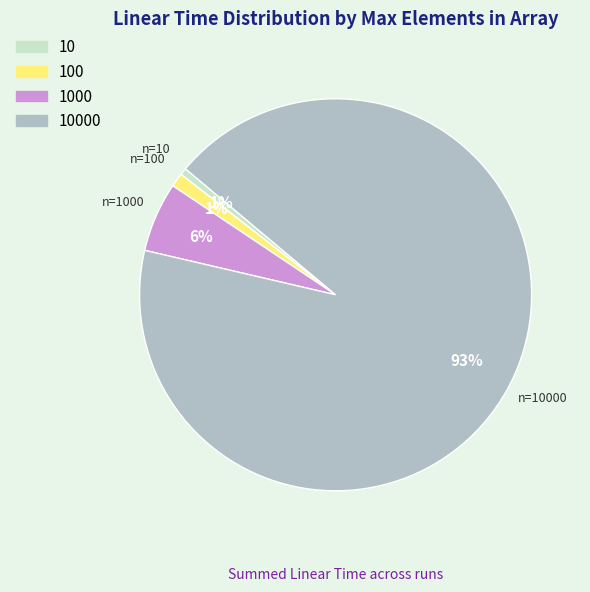

Is there any slice that represents more than half of the pie?

Yes